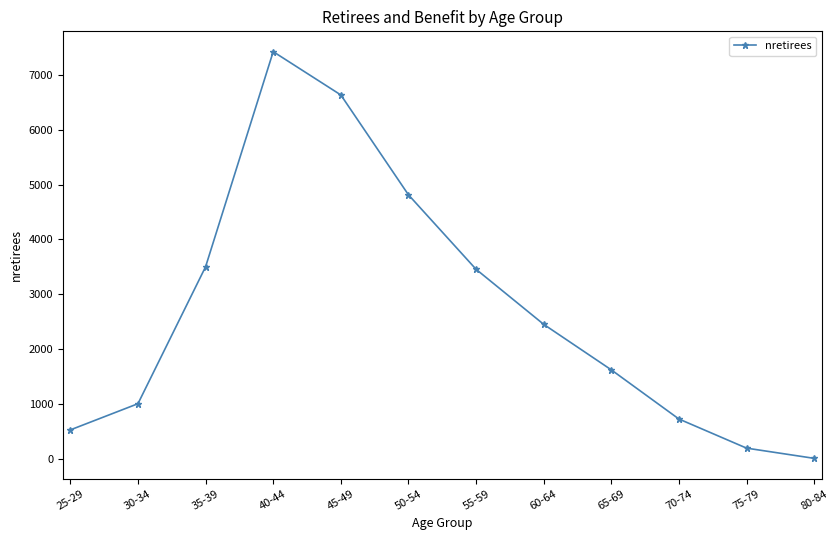

What is the label of the 11th point from the left?

75-79